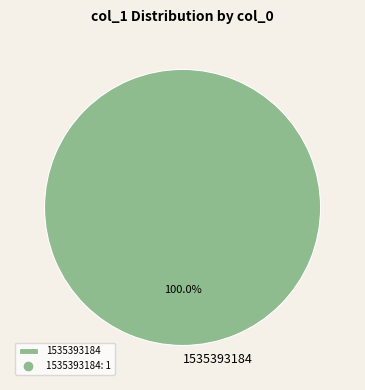

Is there any slice that represents more than half of the pie?

Yes